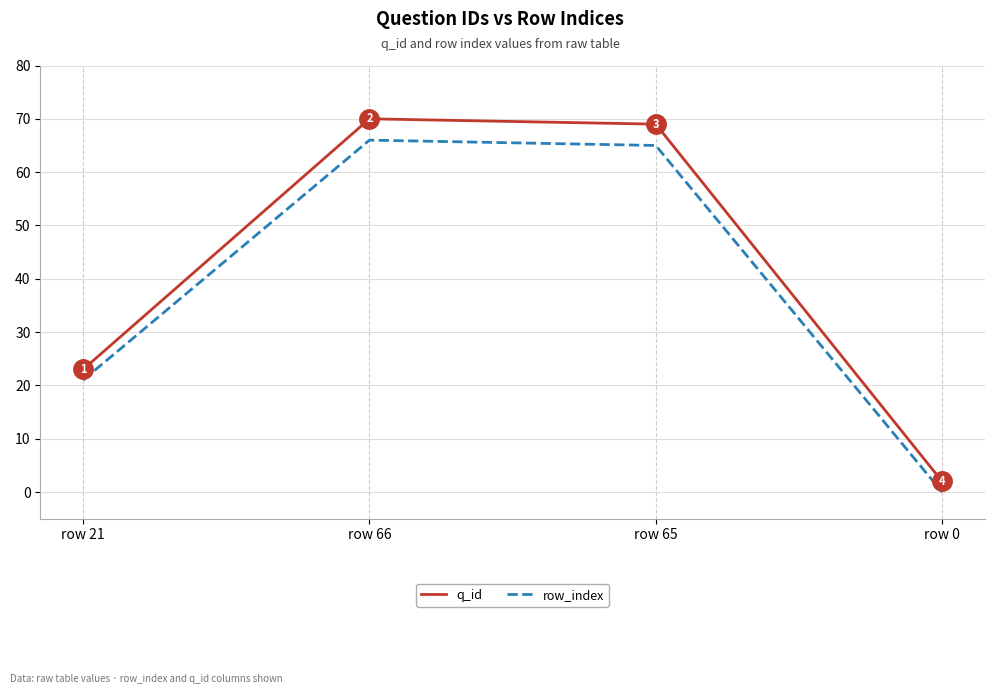

Which series has the largest range (max minus min)?

q_id